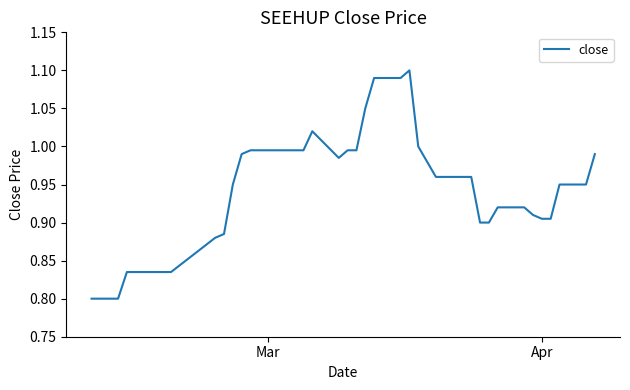

What is the value of the 6th point from the left?

0.8